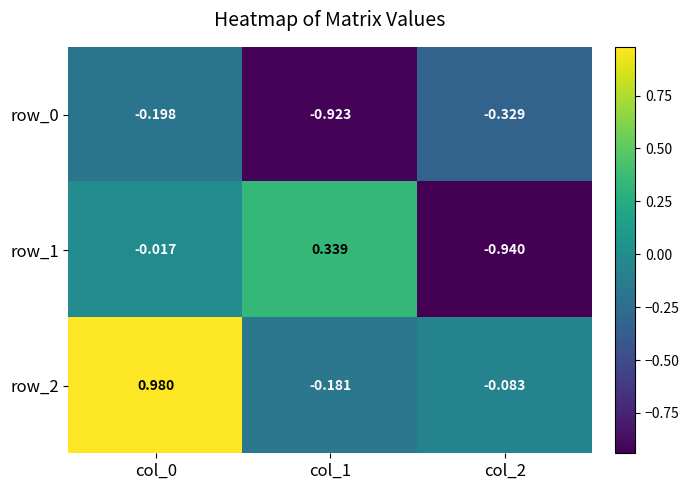

Is it true that row_1 equals -1.2 at col_2?

False